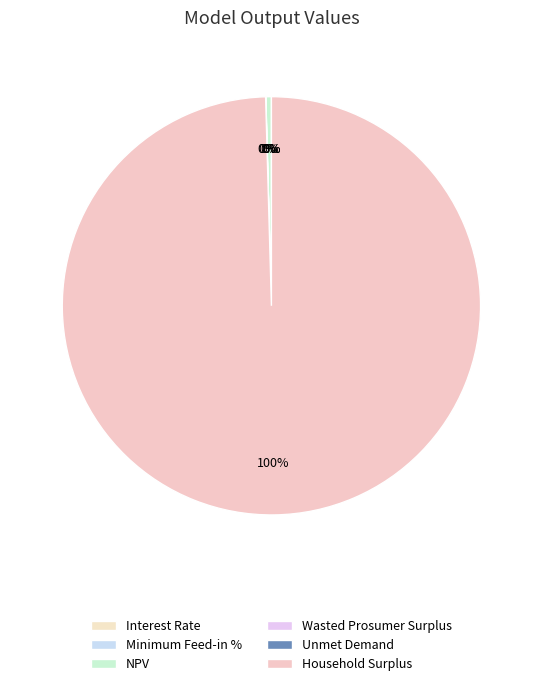

True or false: Unmet Demand accounts for 0% of the total.

True